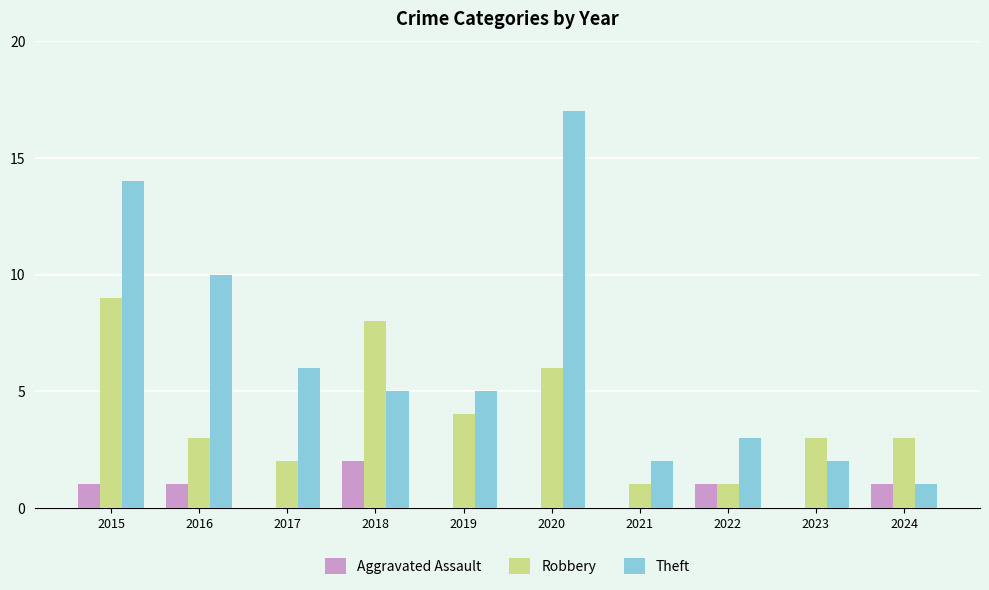

At which label is Theft closest to 9?

2016